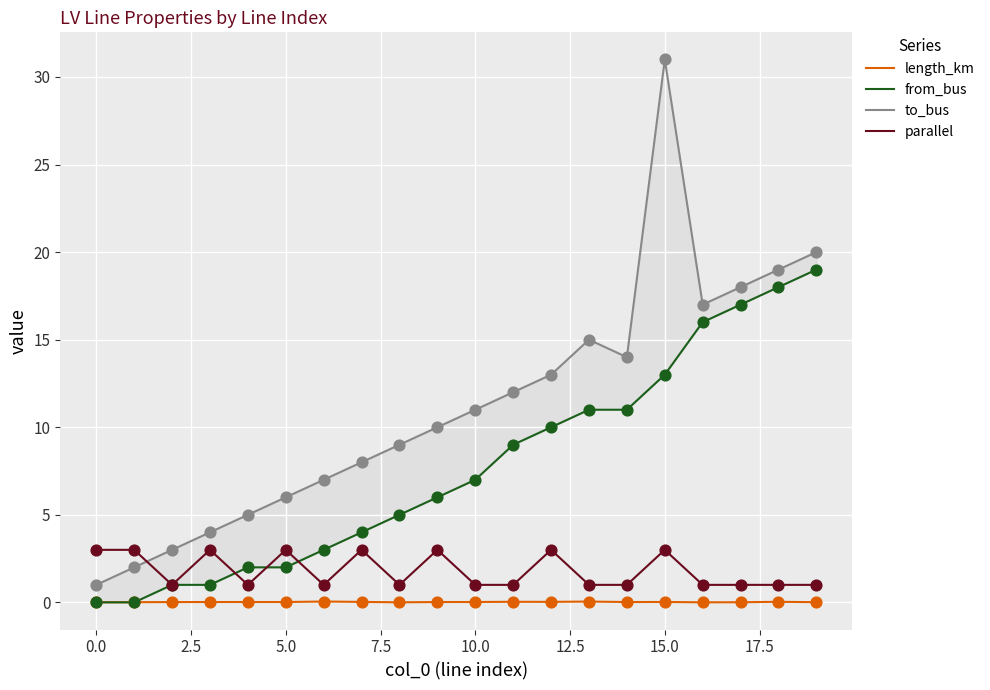

Which series has the widest spread of Y values?

to_bus